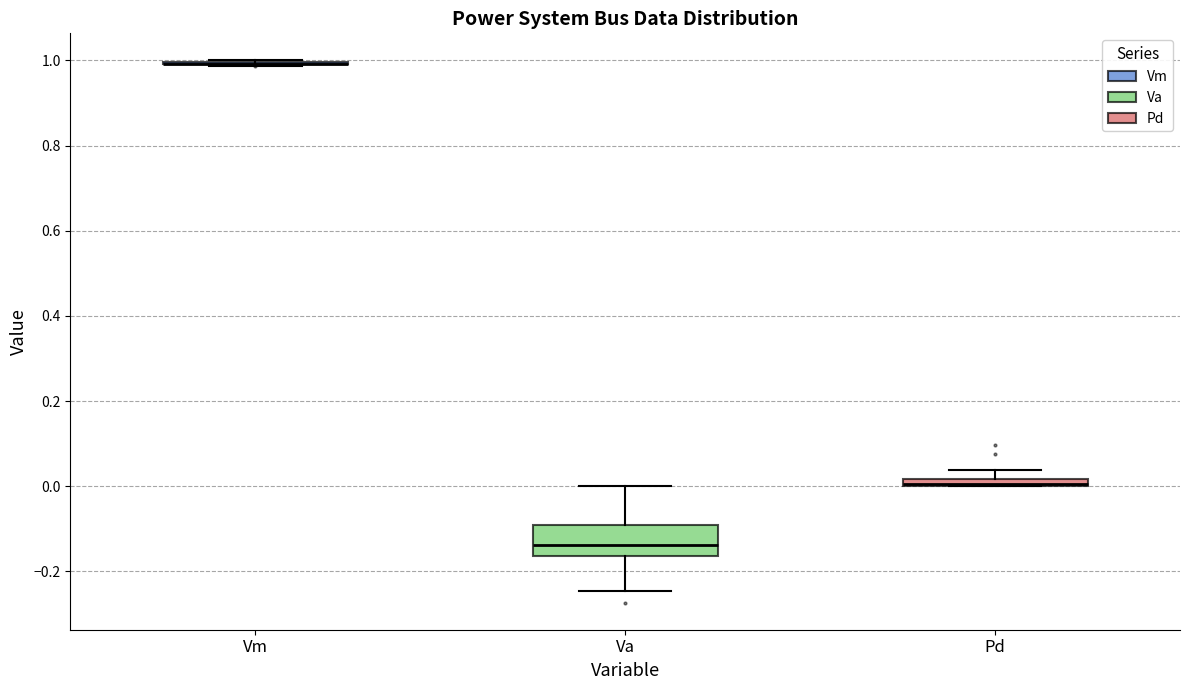

Which box is the tallest, from its lower edge to its upper edge?

Va